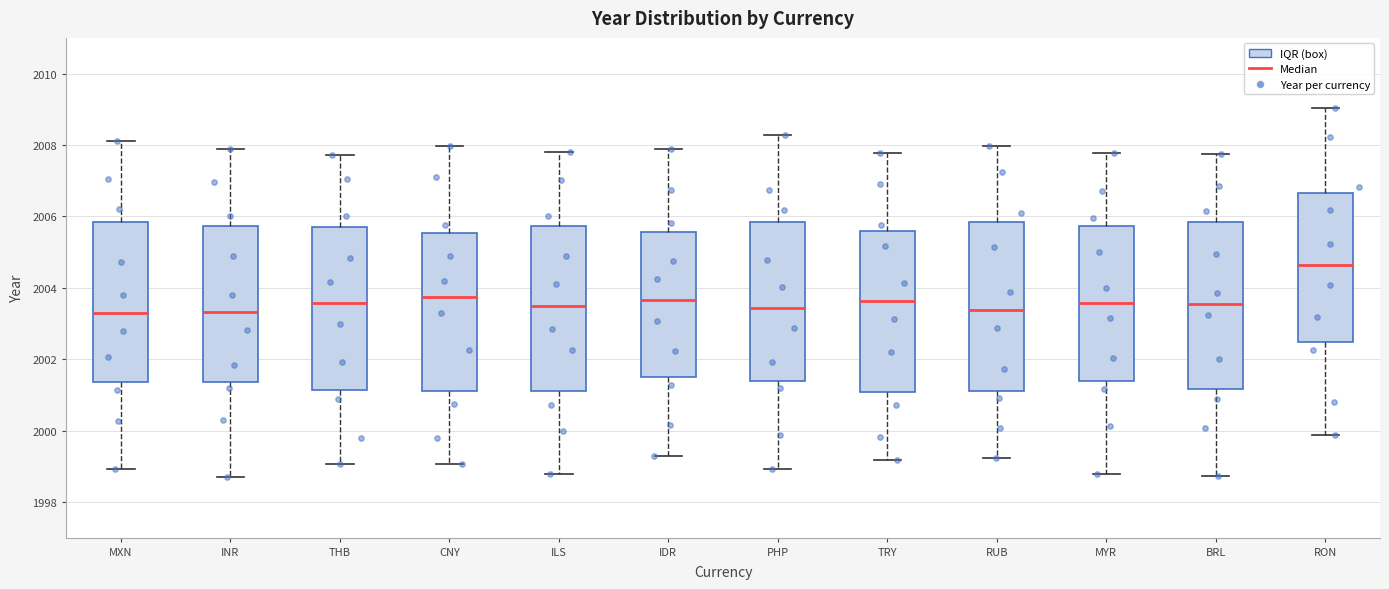

Reading left to right, transcribe this box plot: for each box, give where its median line is, the range the box spans, and where its two whiskers end, as read against the y-axis. The values are not printed on the chart, so give them approximately, as read against the axis.

MXN: median 2003.2, box 2001.4 to 2005.8, whiskers 1999.0 to 2008.2
INR: median 2003.4, box 2001.4 to 2005.8, whiskers 1998.8 to 2007.8
THB: median 2003.6, box 2001.2 to 2005.8, whiskers 1999.0 to 2007.8
CNY: median 2003.8, box 2001.2 to 2005.6, whiskers 1999.0 to 2008.0
ILS: median 2003.4, box 2001.2 to 2005.8, whiskers 1998.8 to 2007.8
IDR: median 2003.6, box 2001.6 to 2005.6, whiskers 1999.2 to 2007.8
PHP: median 2003.4, box 2001.4 to 2005.8, whiskers 1999.0 to 2008.2
TRY: median 2003.6, box 2001.0 to 2005.6, whiskers 1999.2 to 2007.8
RUB: median 2003.4, box 2001.2 to 2005.8, whiskers 1999.2 to 2008.0
MYR: median 2003.6, box 2001.4 to 2005.8, whiskers 1998.8 to 2007.8
BRL: median 2003.6, box 2001.2 to 2005.8, whiskers 1998.8 to 2007.8
RON: median 2004.6, box 2002.4 to 2006.6, whiskers 1999.8 to 2009.0